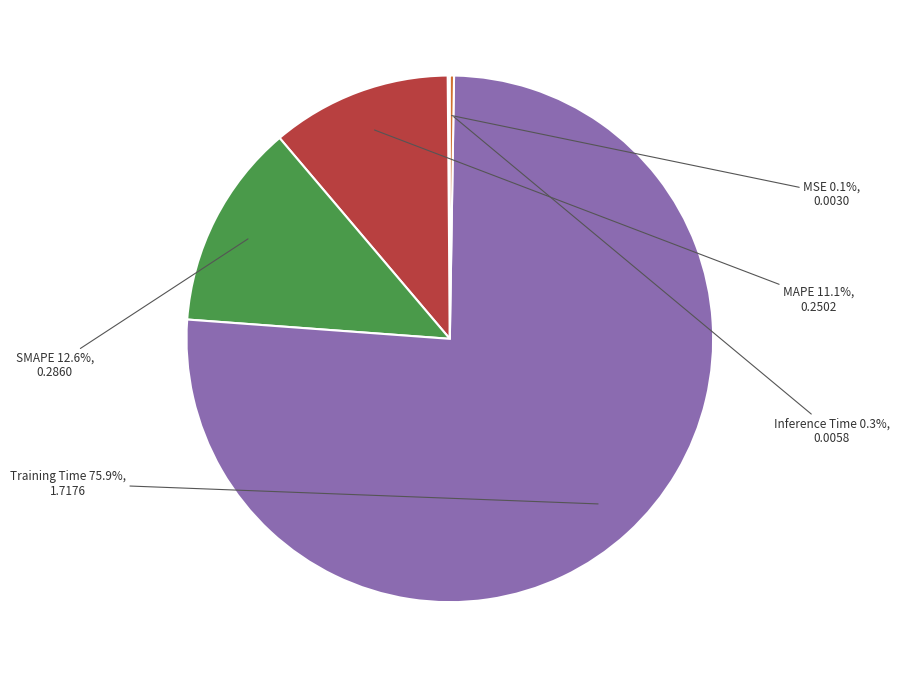

Which slice represents more than half of the pie?

Training Time